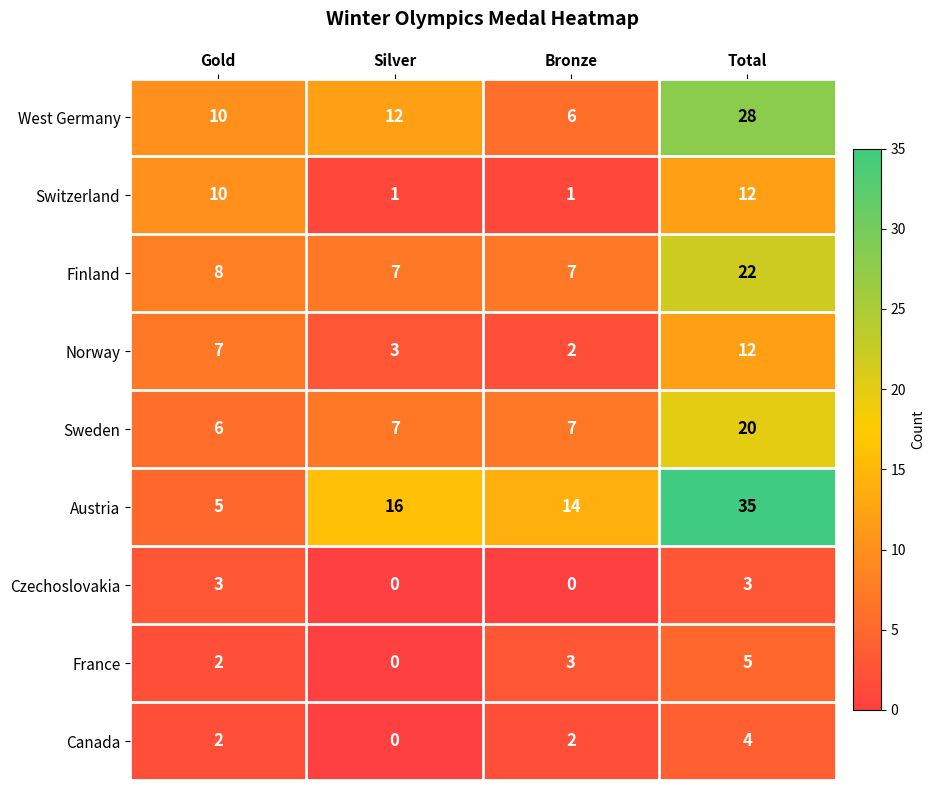

What is the difference between the maximum and minimum values in the France series?

5